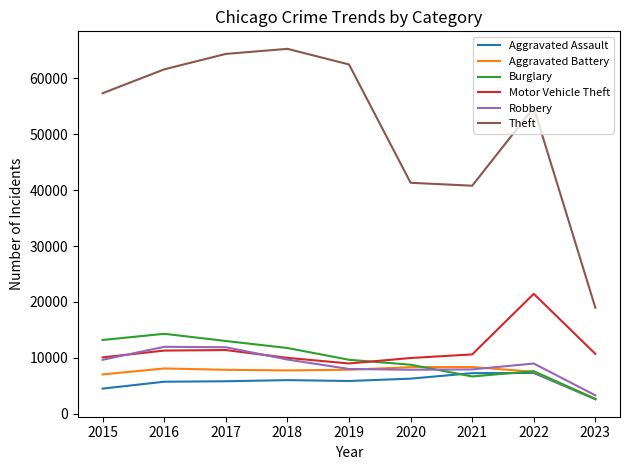

Between 2016 and 2018, which series saw the biggest shift?

Theft